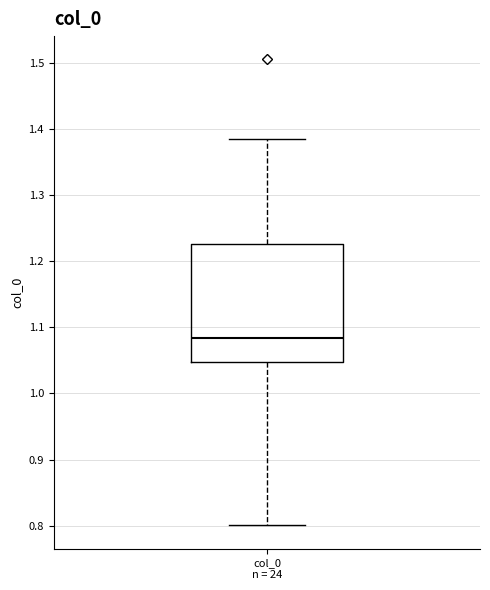

Where does the upper whisker of the box for col_0 n = 24 end on the y-axis? The values are not printed on the chart, so give them approximately, as read against the axis.

1.38